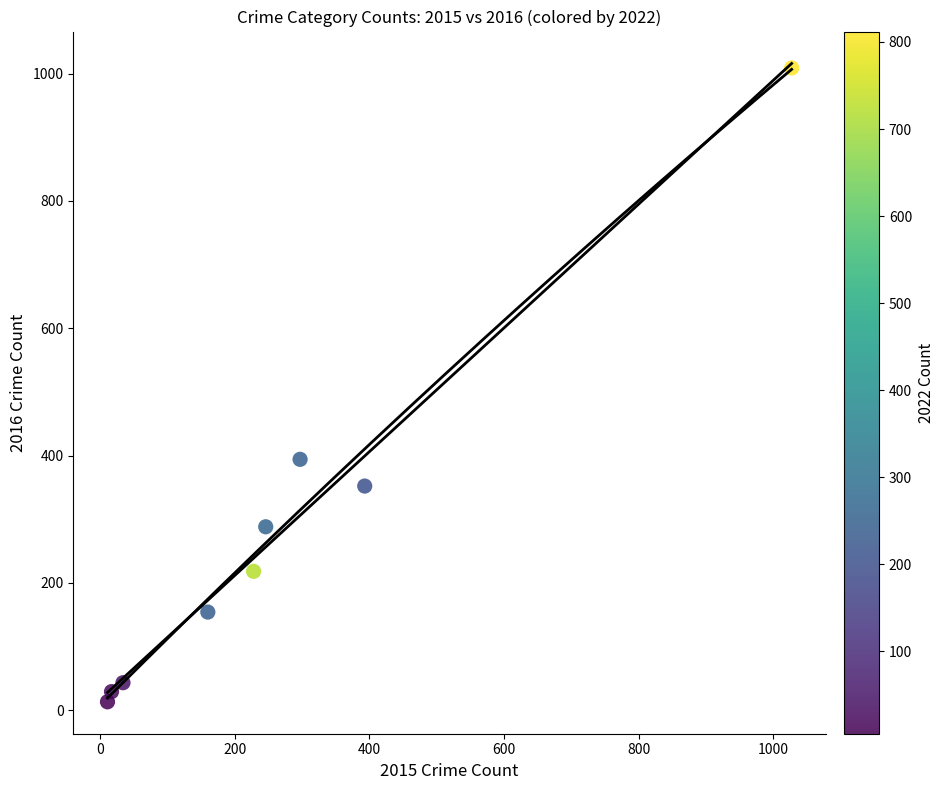

What is the range of X values (max minus min)?

1016